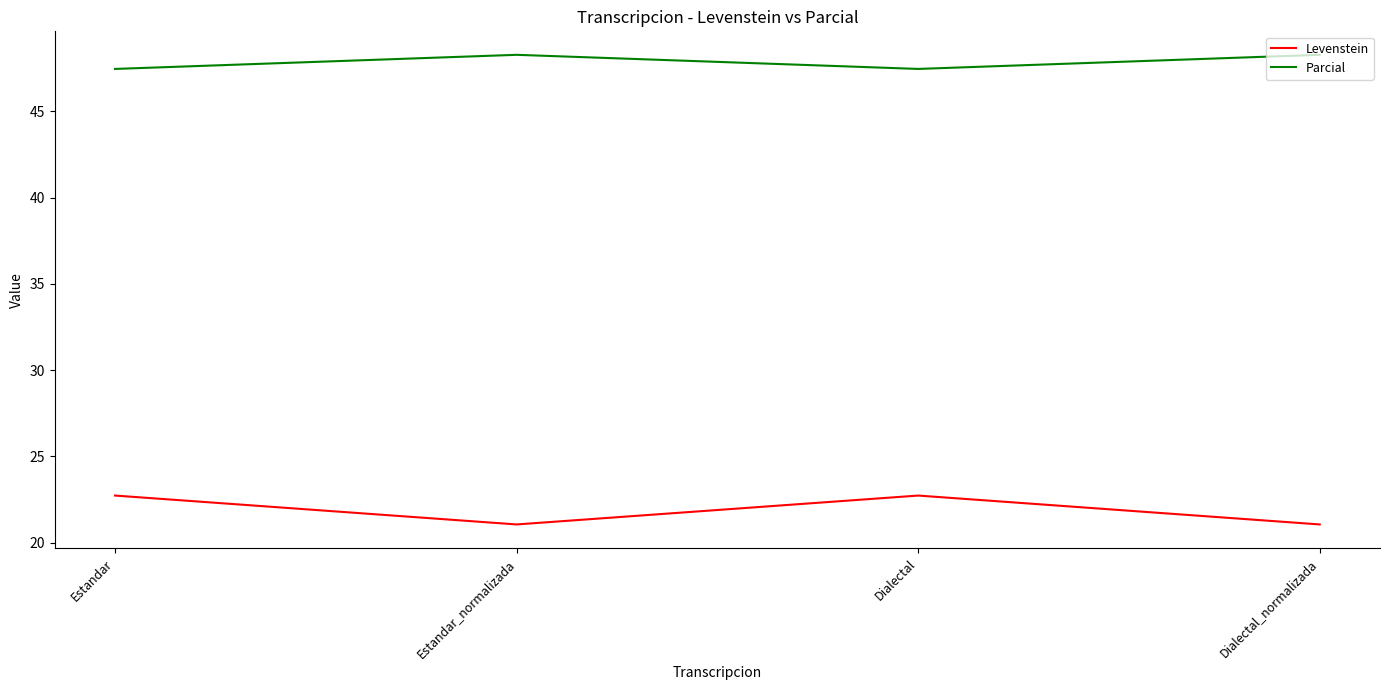

True or false: Parcial and Levenstein intersect in this chart.

False